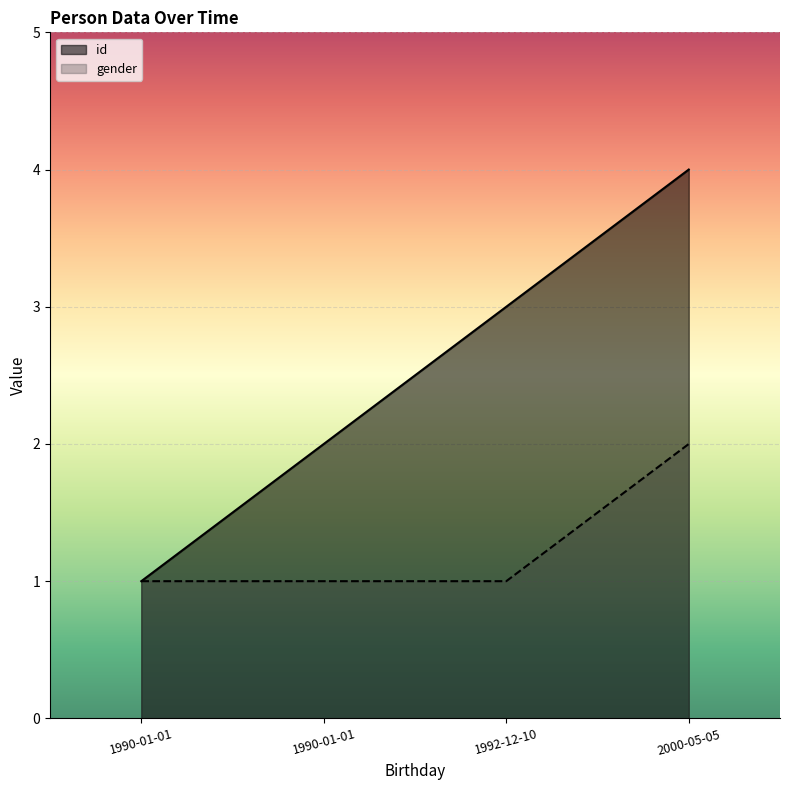

Rank the series at 1990-01-01 from highest to lowest value.

id, gender